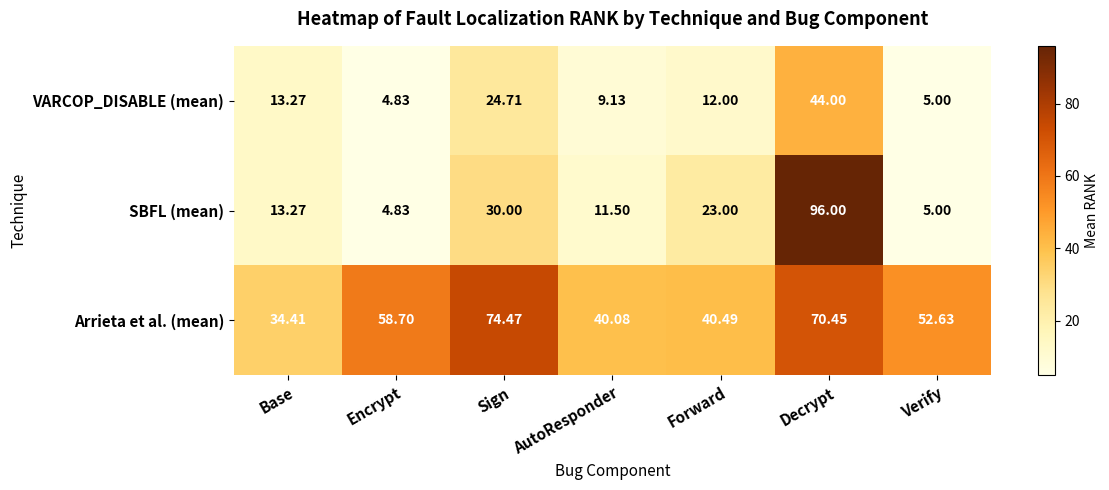

What is the total value across all series at Forward?

75.5